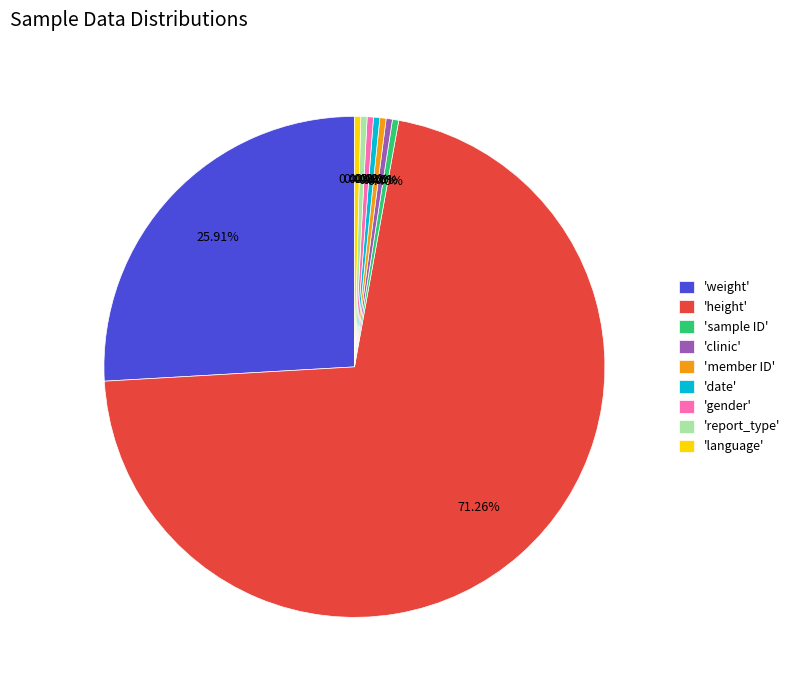

Is 'height' the majority of the pie?

Yes